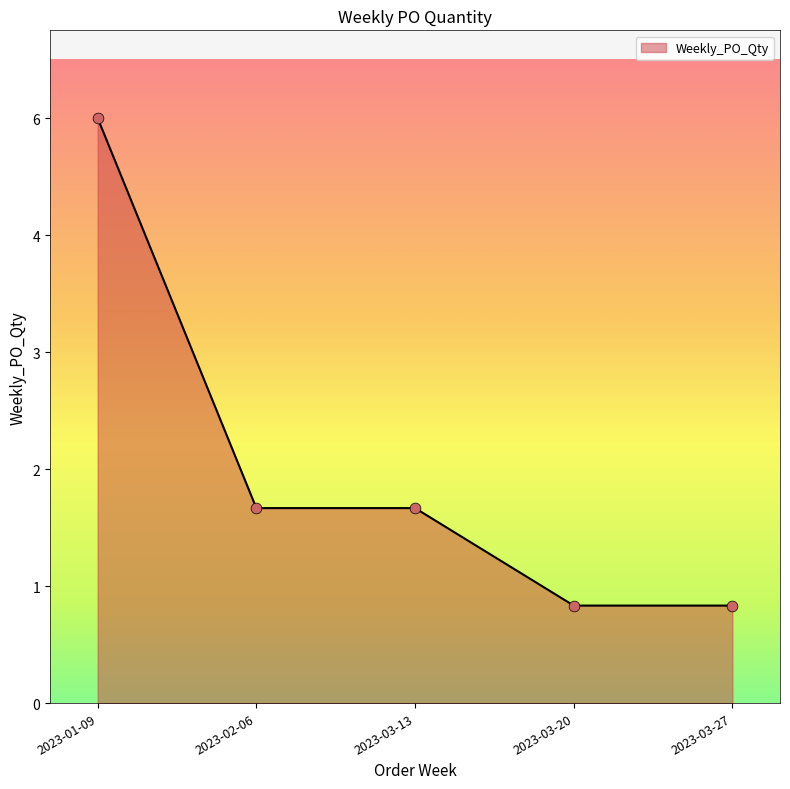

Which has a higher value, 2023-03-27 or 2023-02-06?

2023-02-06